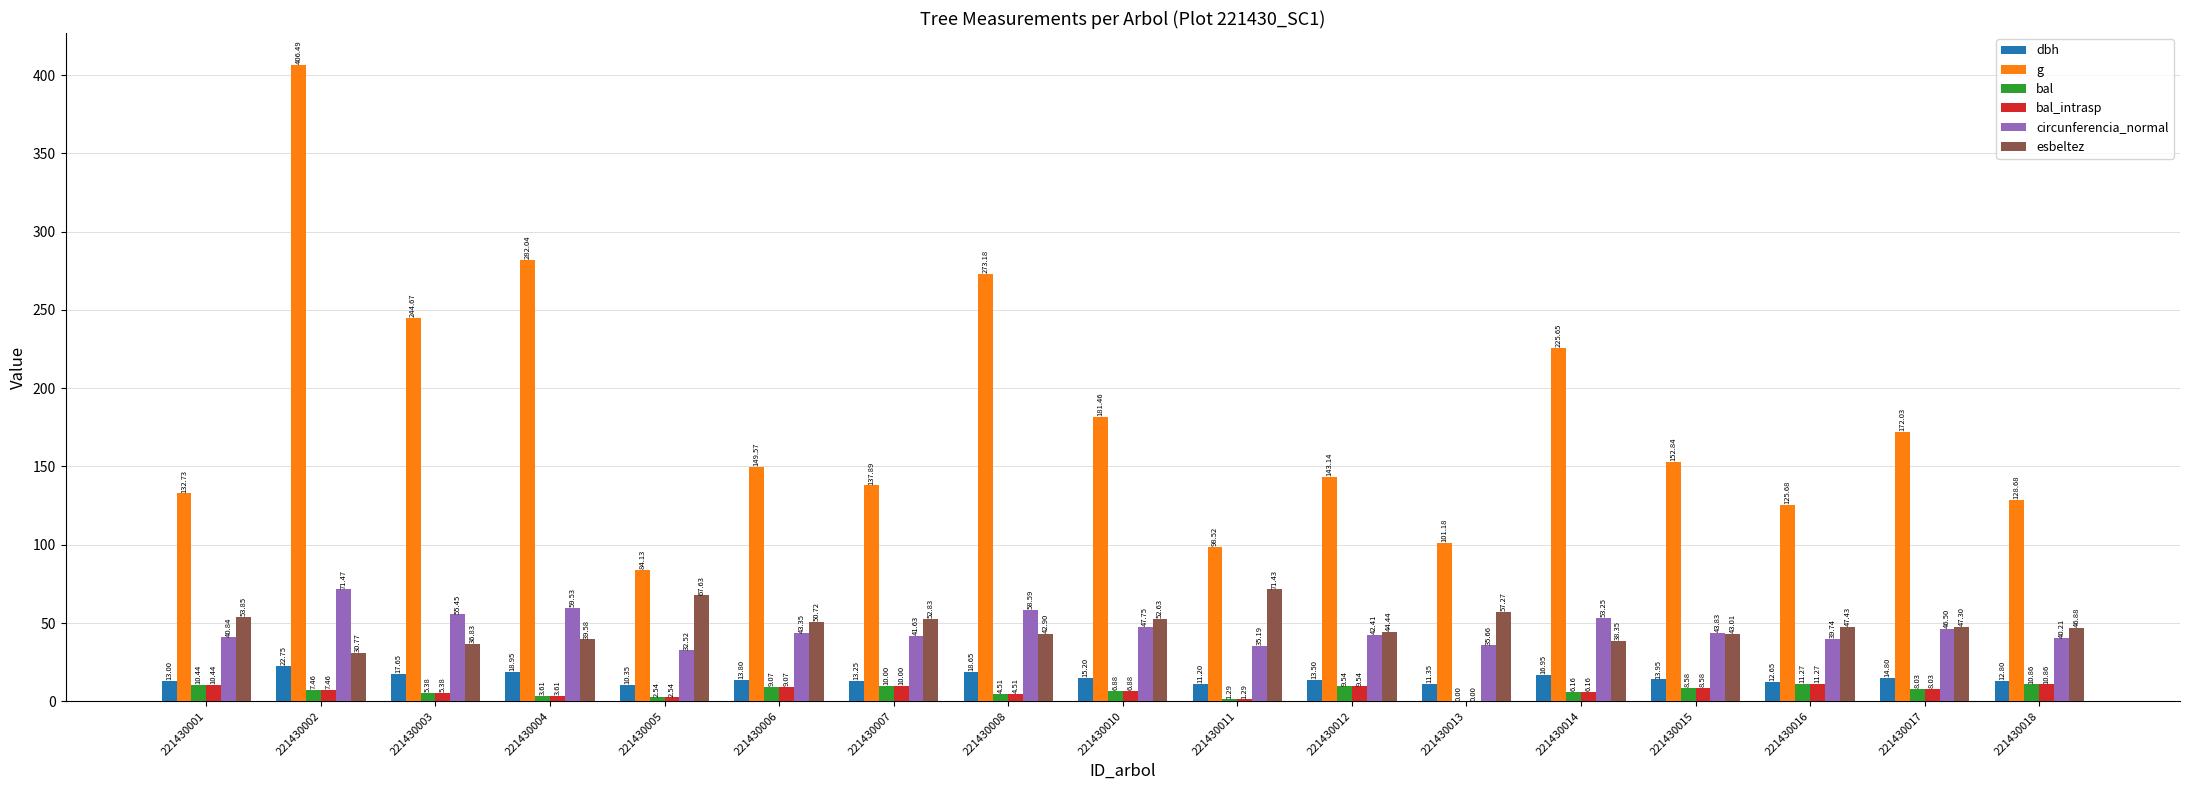

Which series changed the most between 221430005 and 221430008?

g